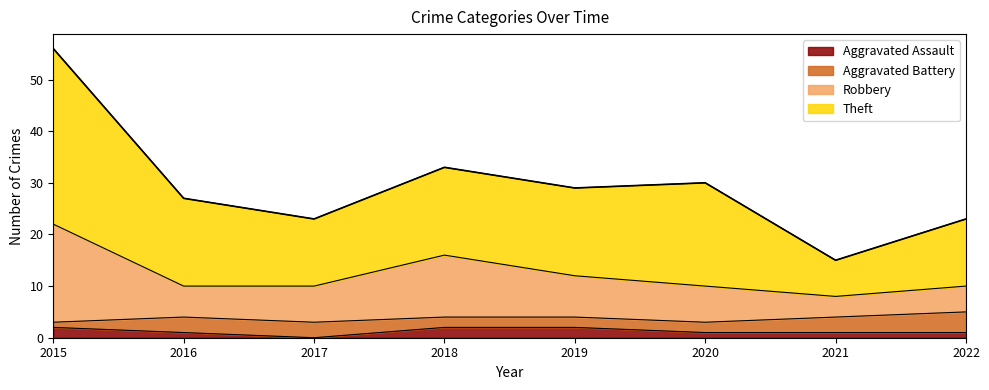

How many values in the Aggravated Assault series are below 1?

1